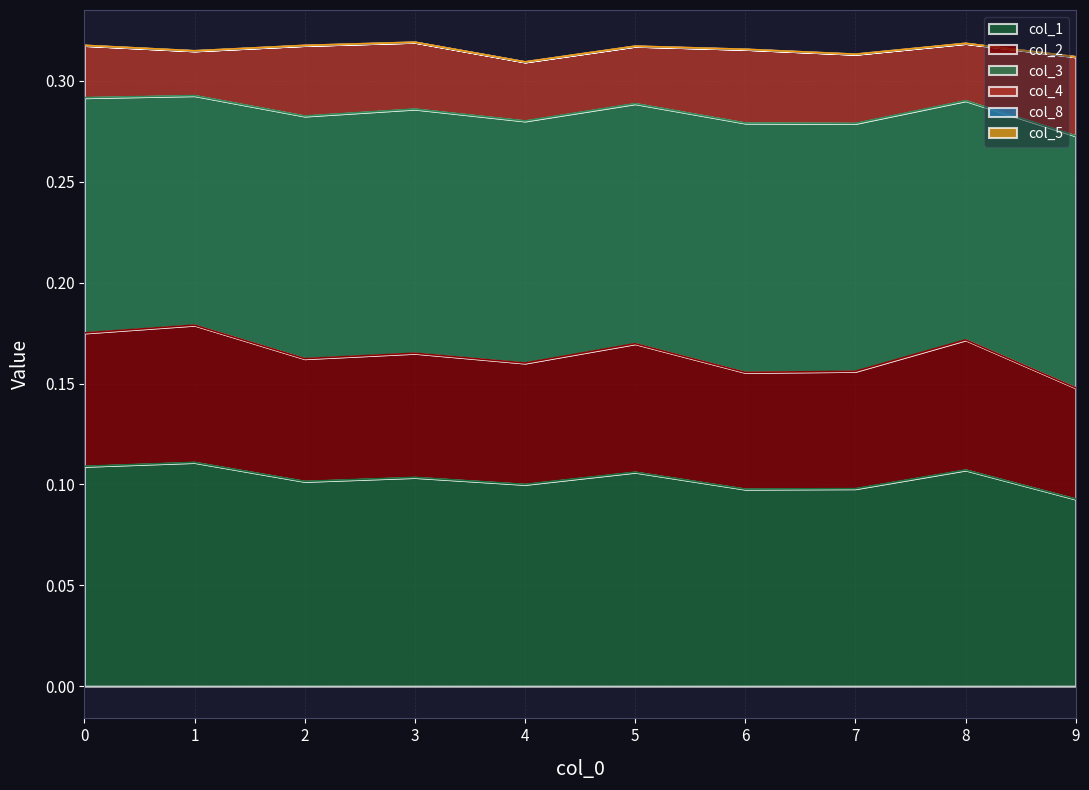

Is the value of col_2 at 8 greater than the value of col_3 at 8?

No